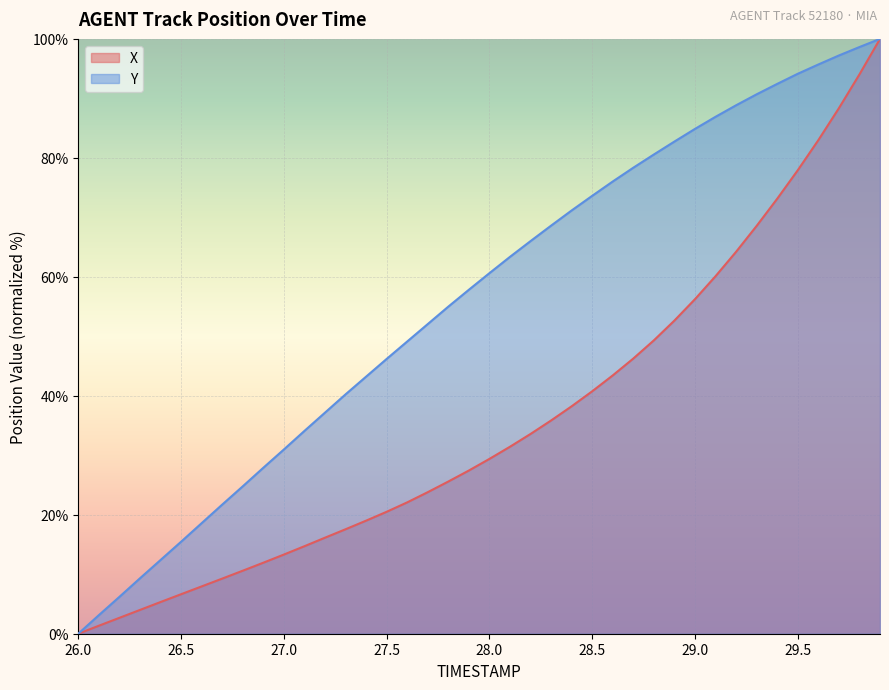

True or false: X and Y cross at least once.

False